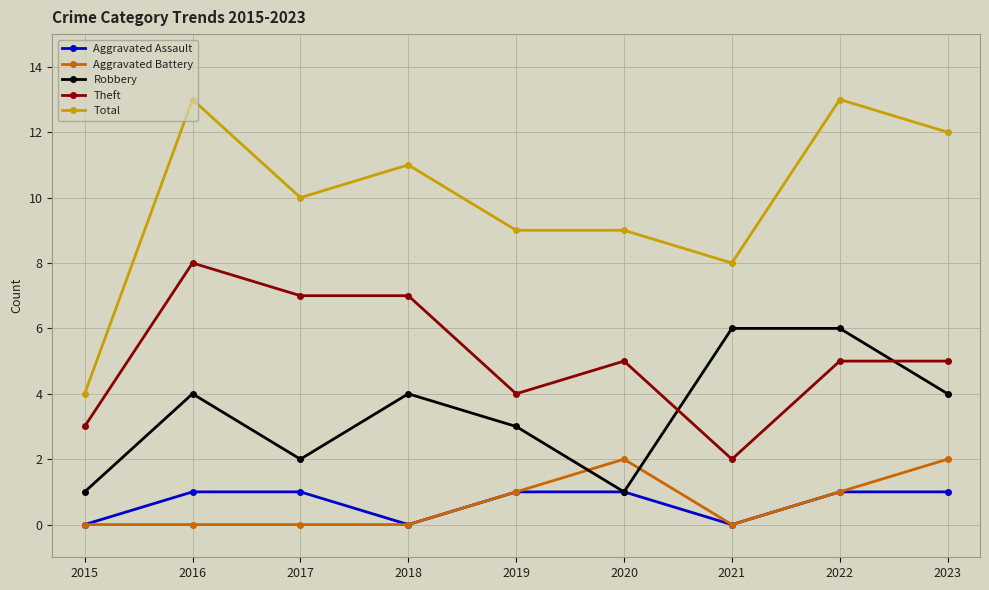

True or false: Theft has a value of 5 at 2022.

True